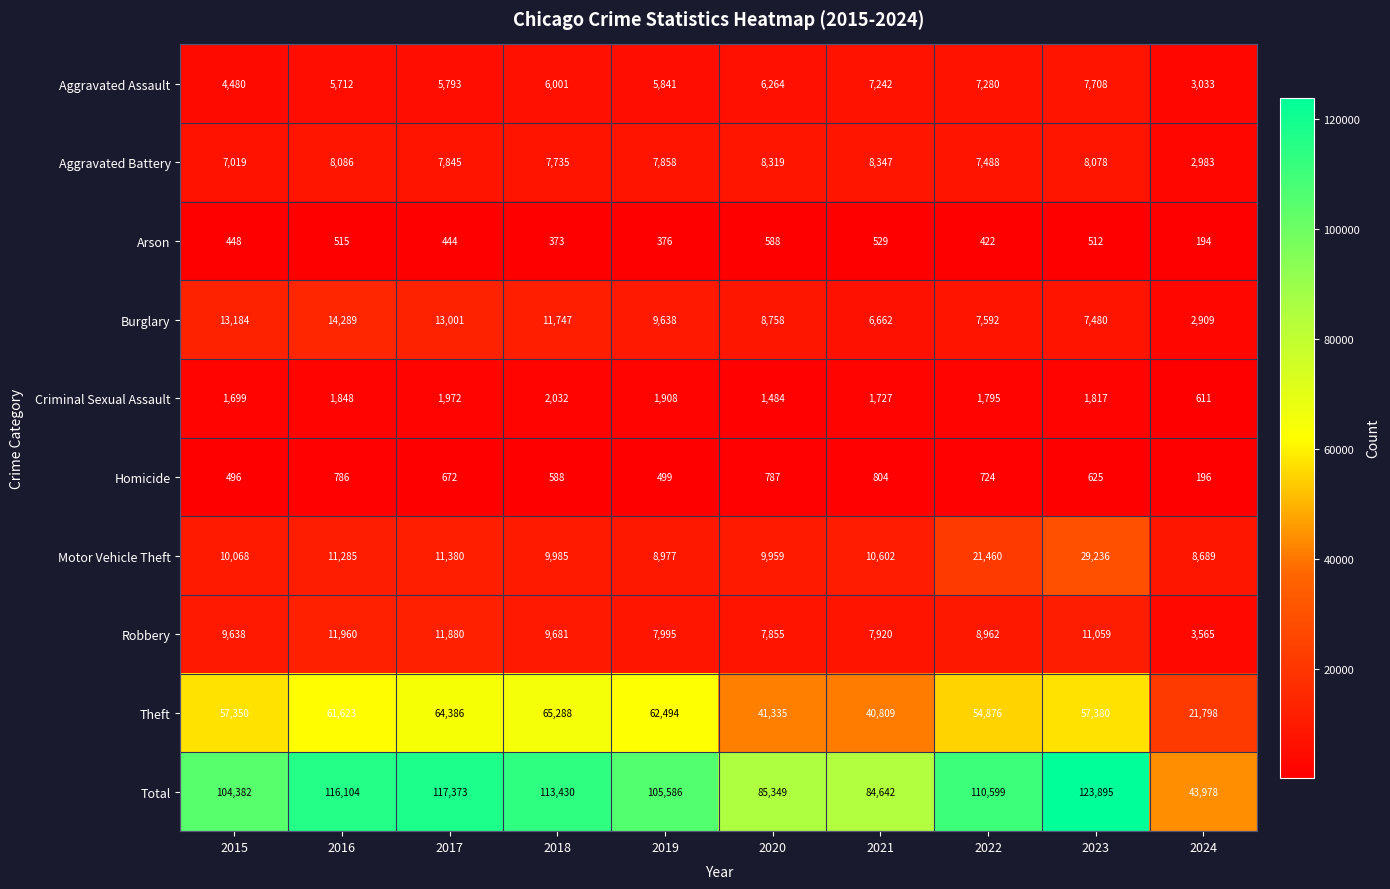

What is the sum of the Arson values at 2020 and 2018?

961